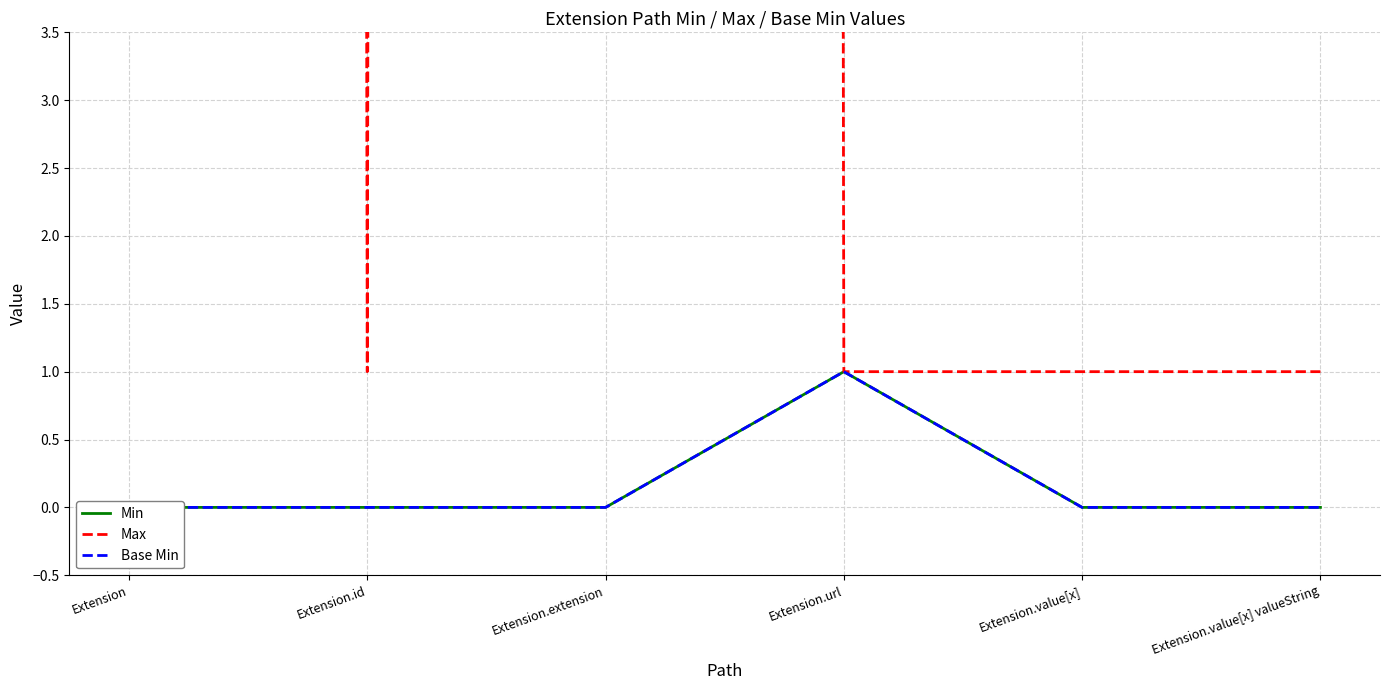

Which series has the widest spread of values?

Max